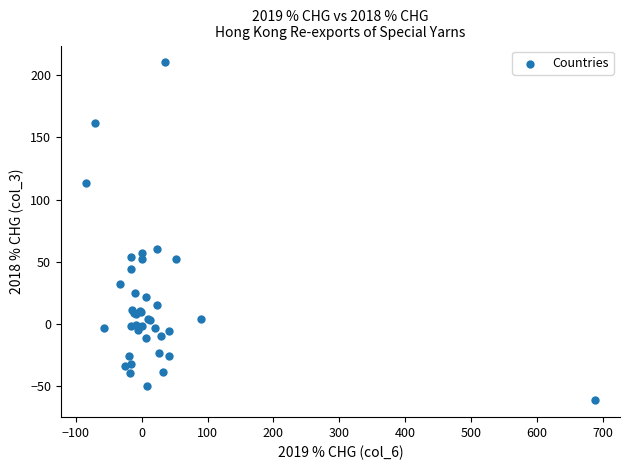

What Y value in the scatter plot is closest to 74?

60.3